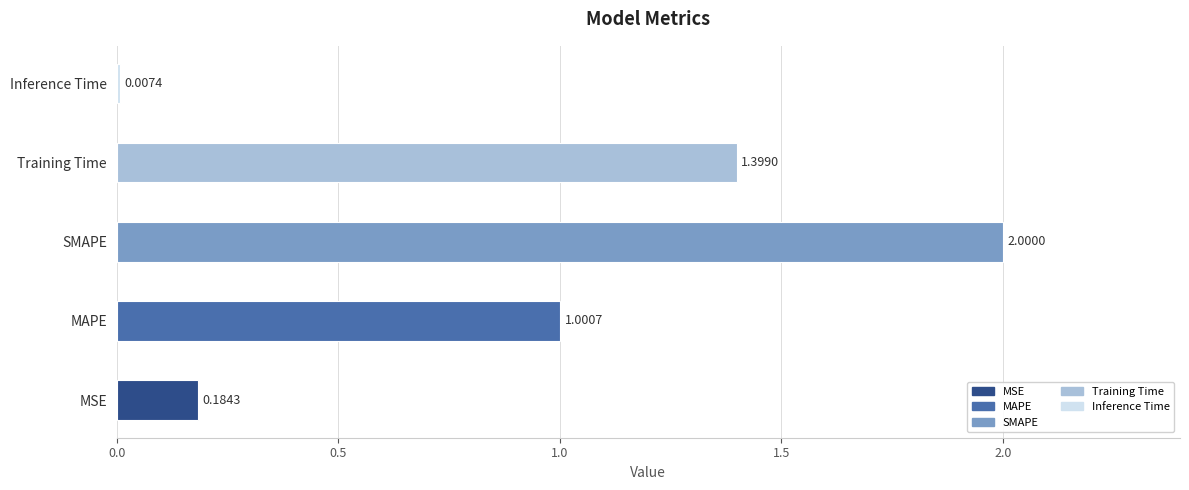

Rank the categories by value from lowest to highest.

Inference Time, MSE, MAPE, Training Time, SMAPE